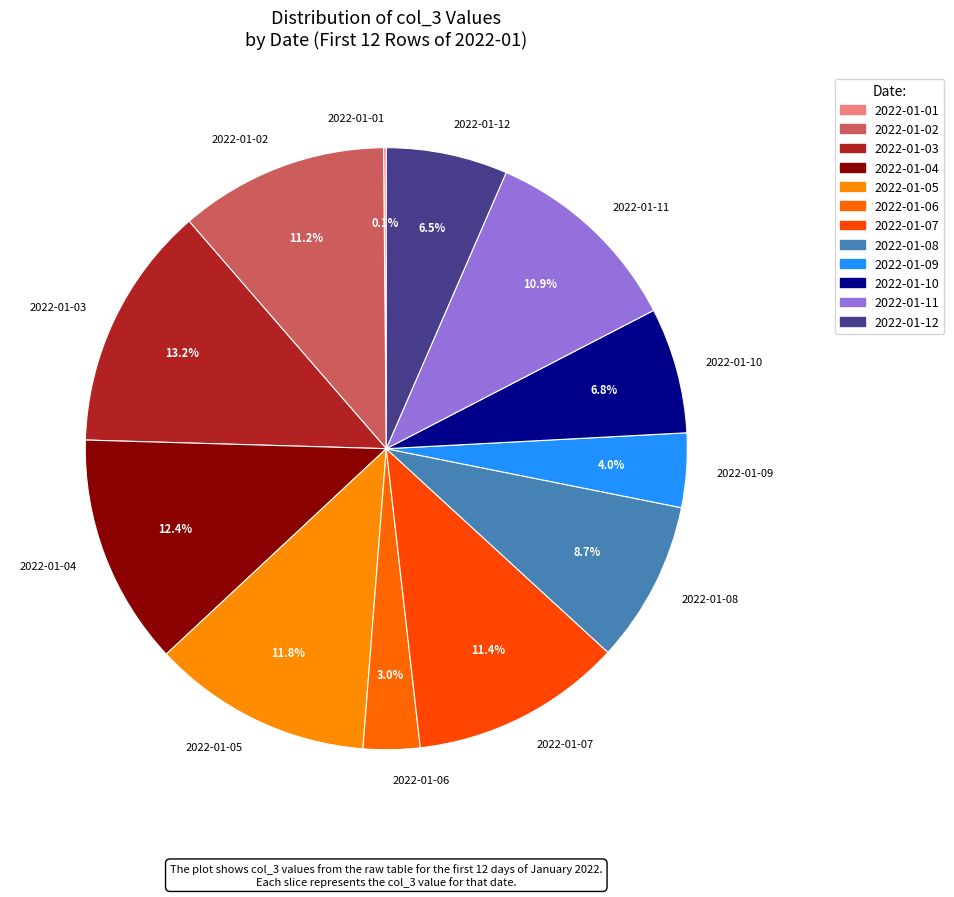

Between 2022-01-10 and 2022-01-07, which is larger?

2022-01-07